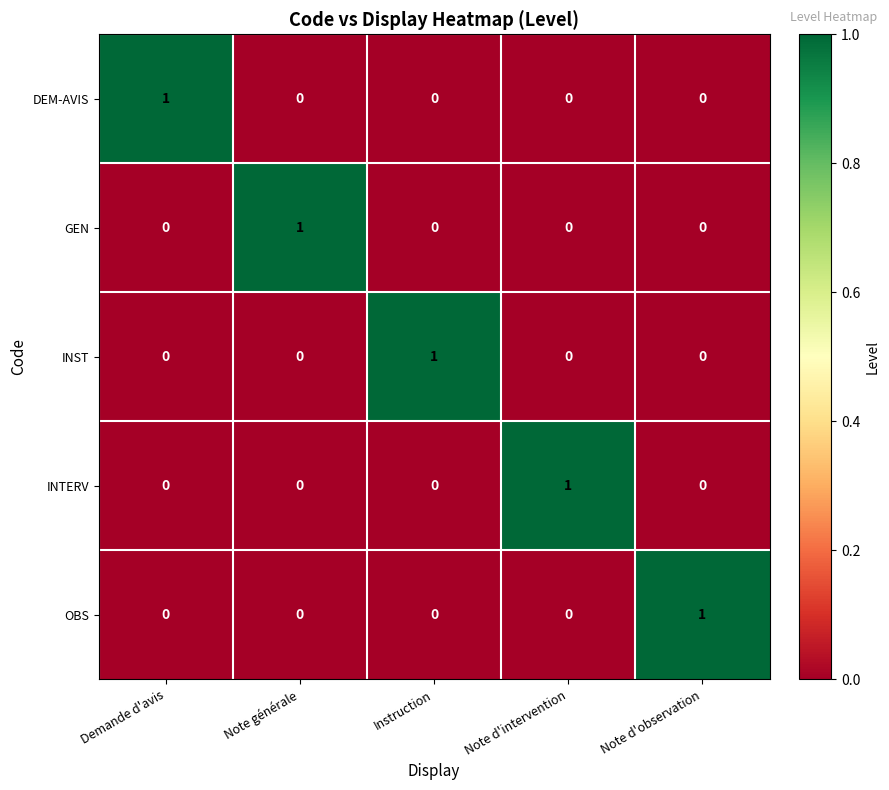

The value of INTERV at Note générale is 1. True or false?

False